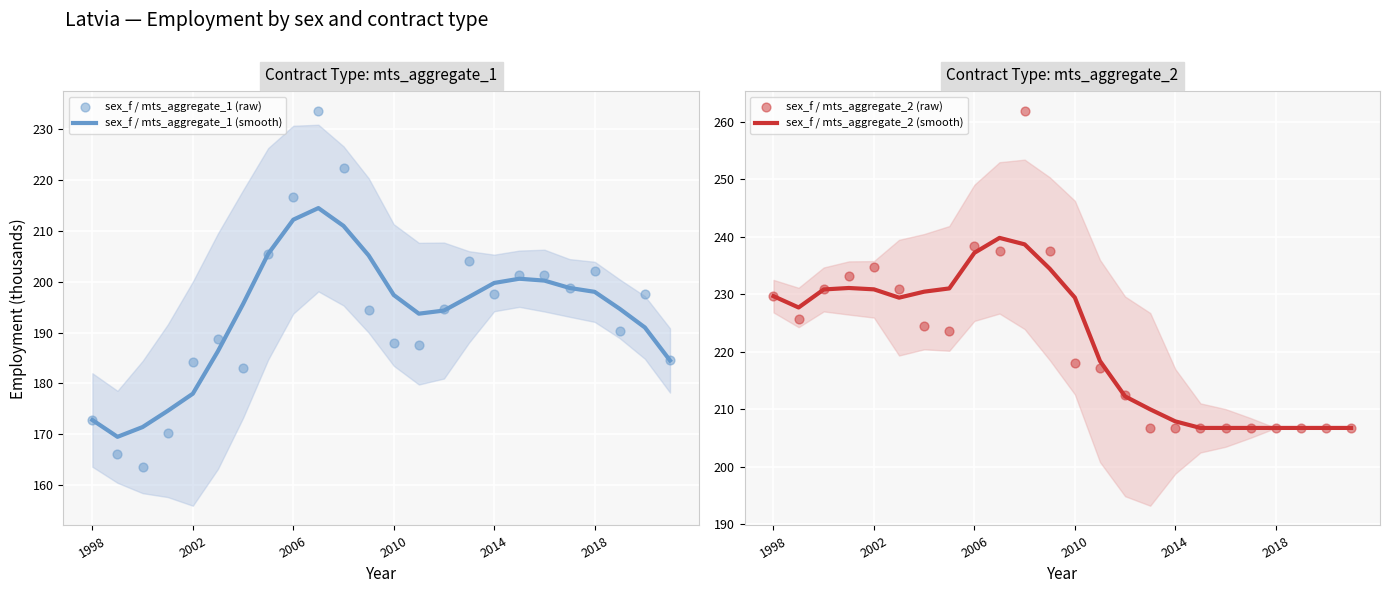

Which series contains the highest Y value?

sex_f / mts_aggregate_2 (raw)